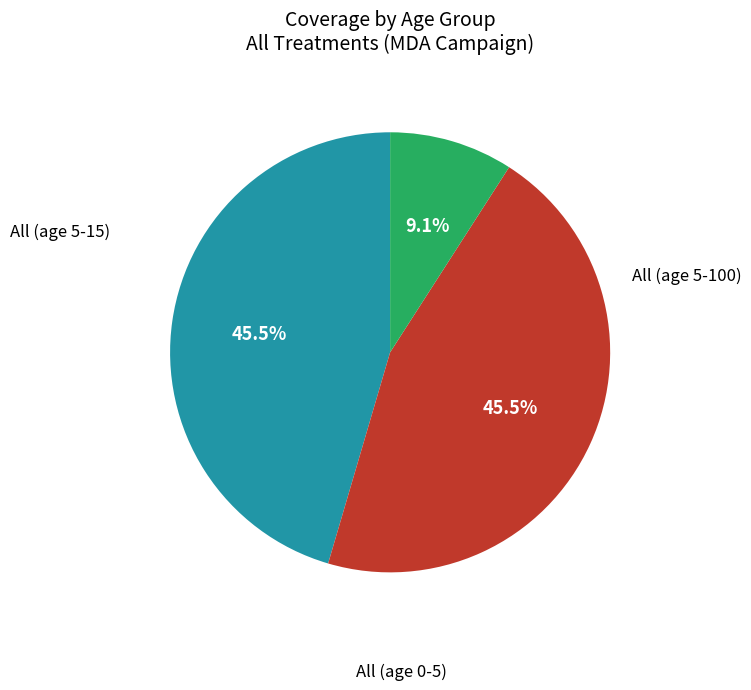

Is there any slice that represents more than half of the pie?

No